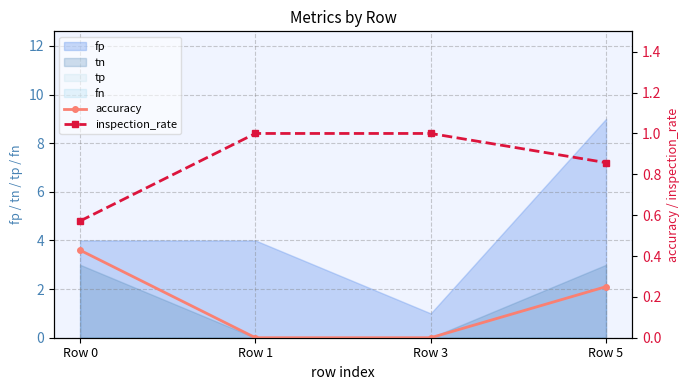

True or false: inspection_rate and accuracy cross at least once.

False